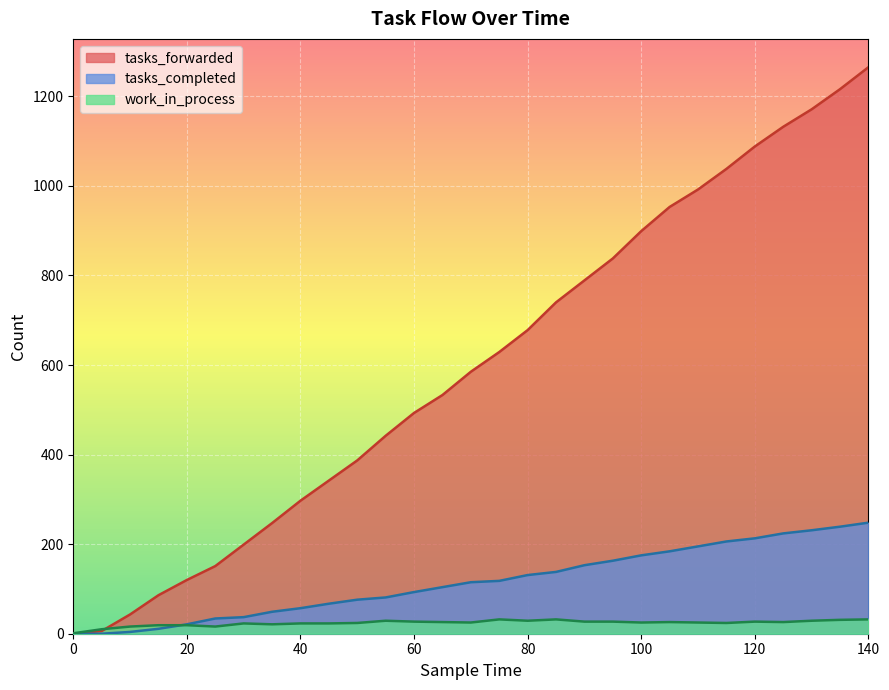

Does the chart display data point markers on the line(s)?

No